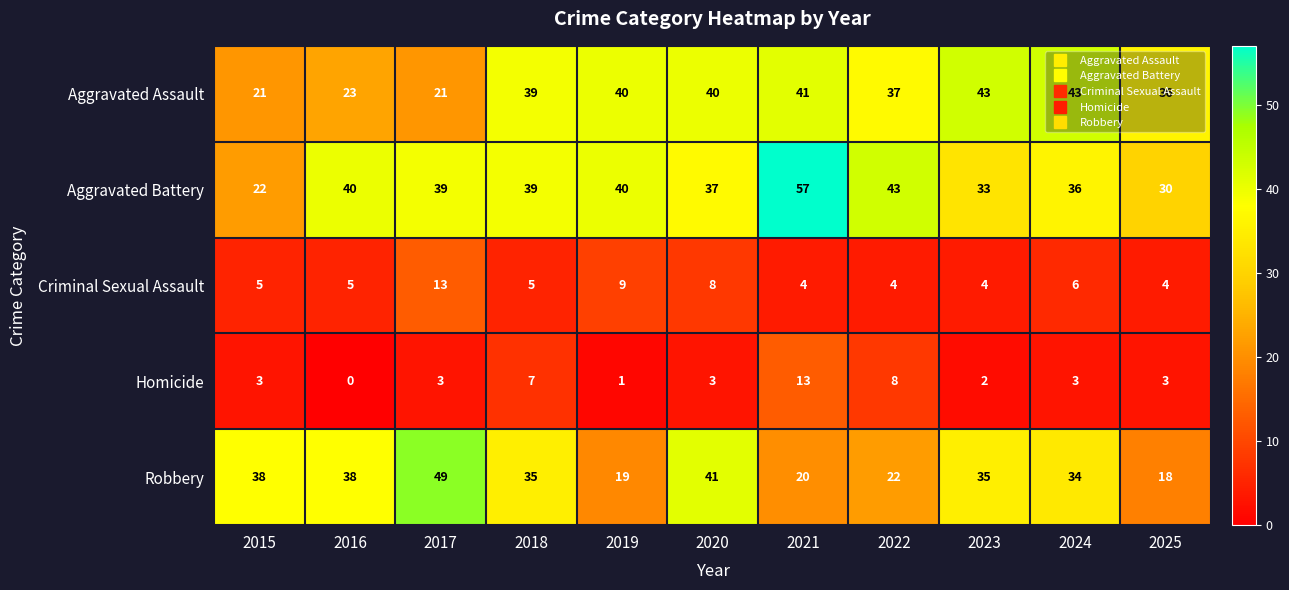

Is it true that Homicide equals 2 at 2024?

False